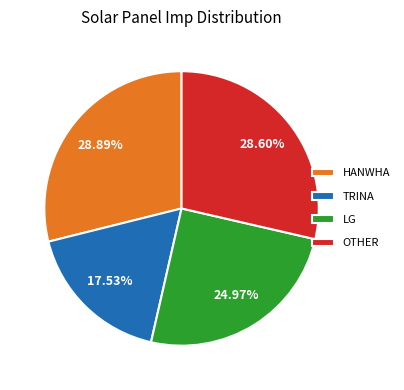

Does LG represent more than half of the total?

No